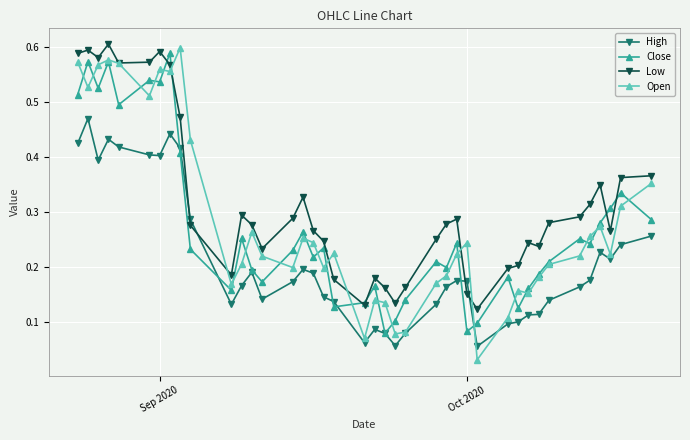

True or false: Open and Low intersect in this chart.

True